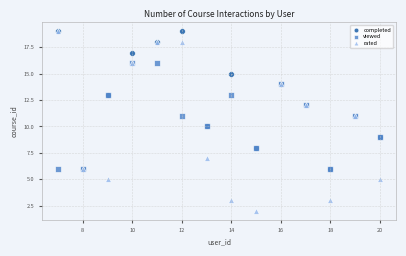

What are all the series names shown in the legend?

completed, viewed, rated